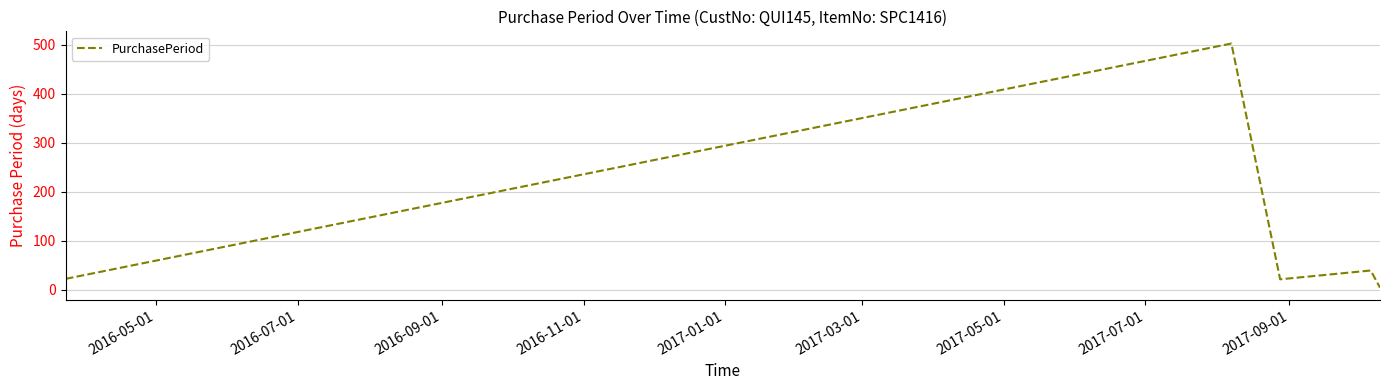

What is the difference between the maximum and minimum values?

498